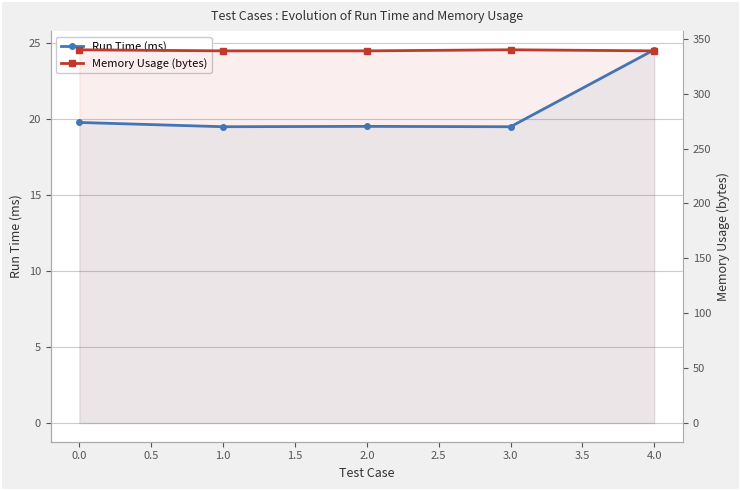

What is the value of the Run Time (ms) point at the 5th from the left?

24.6